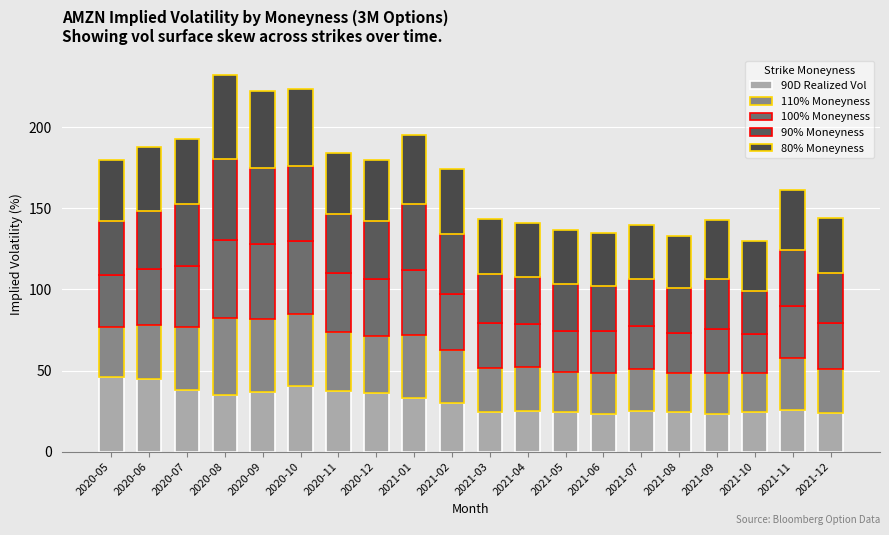

Is it true that 80% Moneyness equals 47.2 at 2020-10?

True